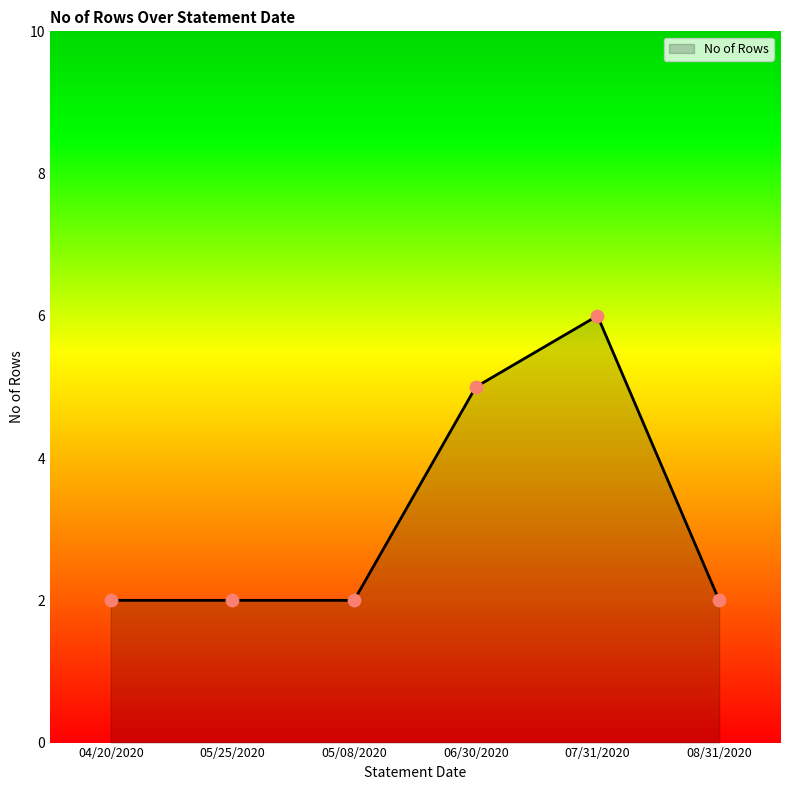

Between 05/08/2020 and 06/30/2020, which is larger?

06/30/2020